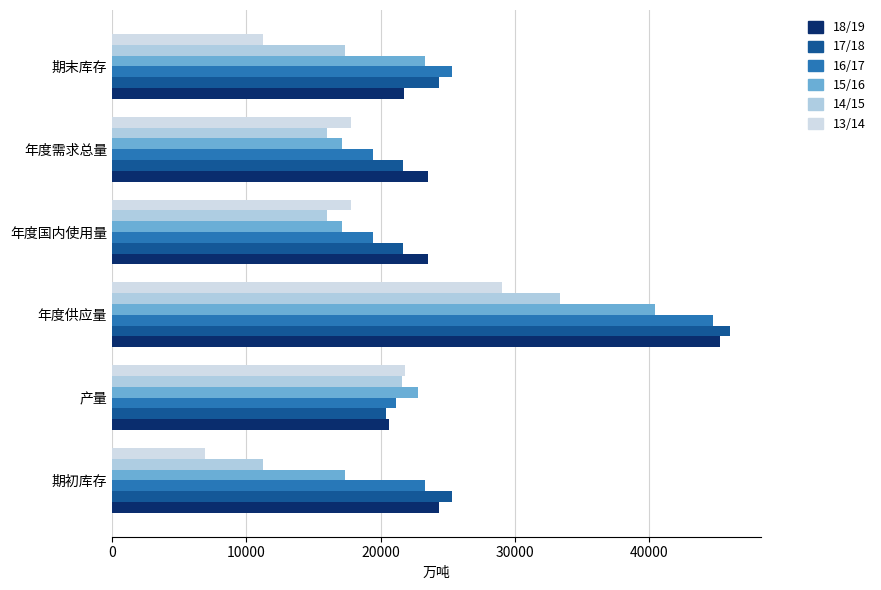

What is the minimum value shown in the chart?

6900.7